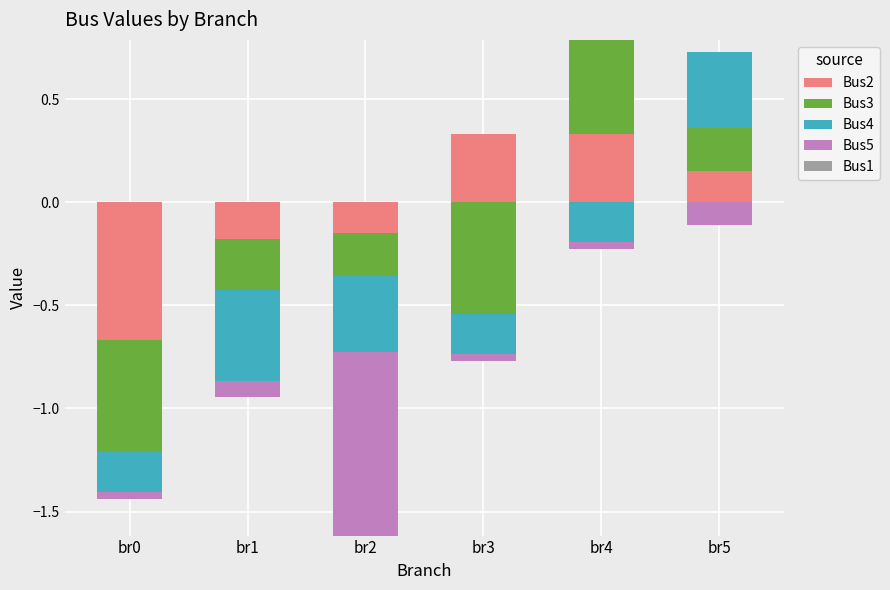

What are all the series names shown in the legend?

Bus2, Bus3, Bus4, Bus5, Bus1